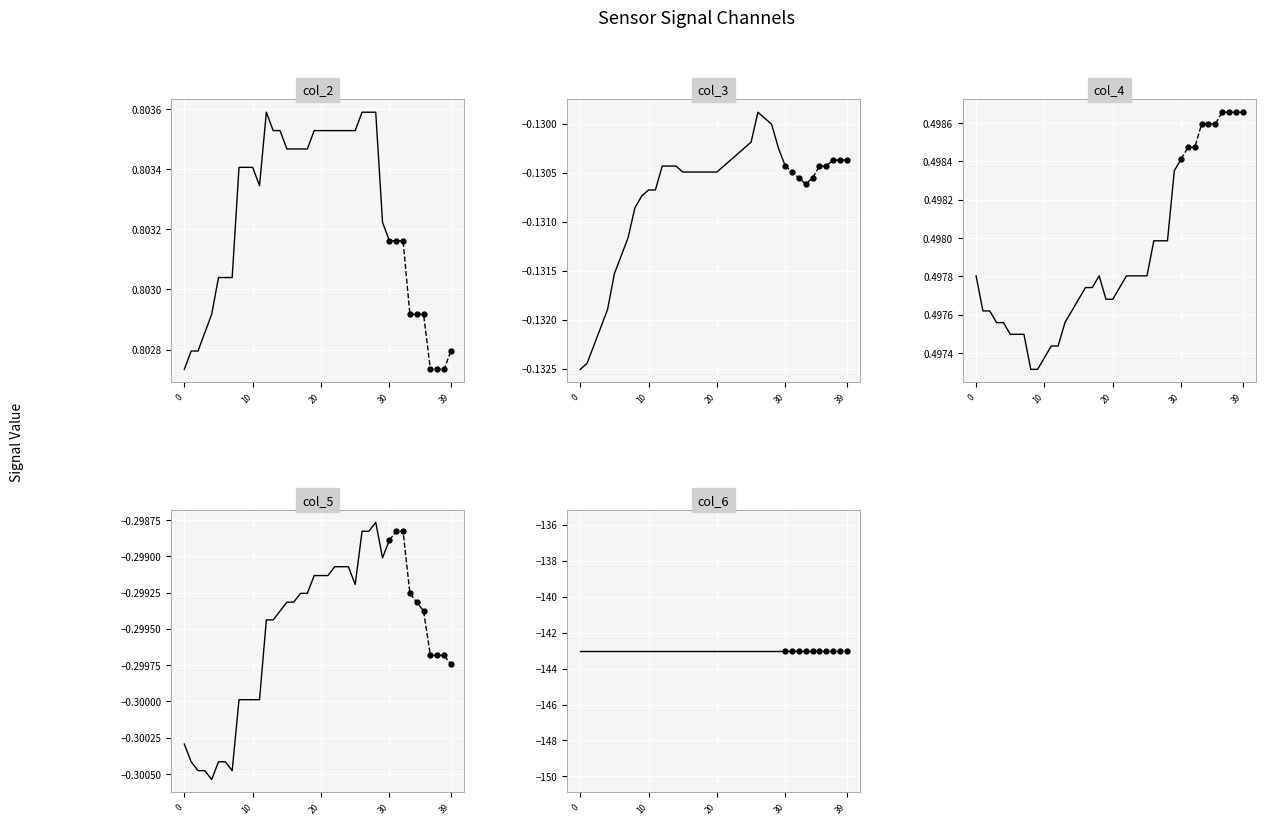

Is the value of col_2 at 12 greater than the value of col_4 at 7?

Yes